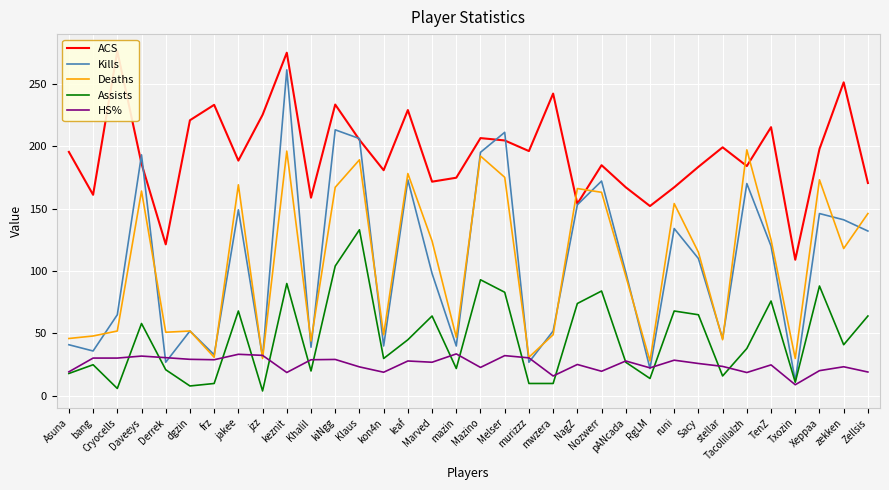

What is the value of the Deaths point at the 13th from the left?

189.0